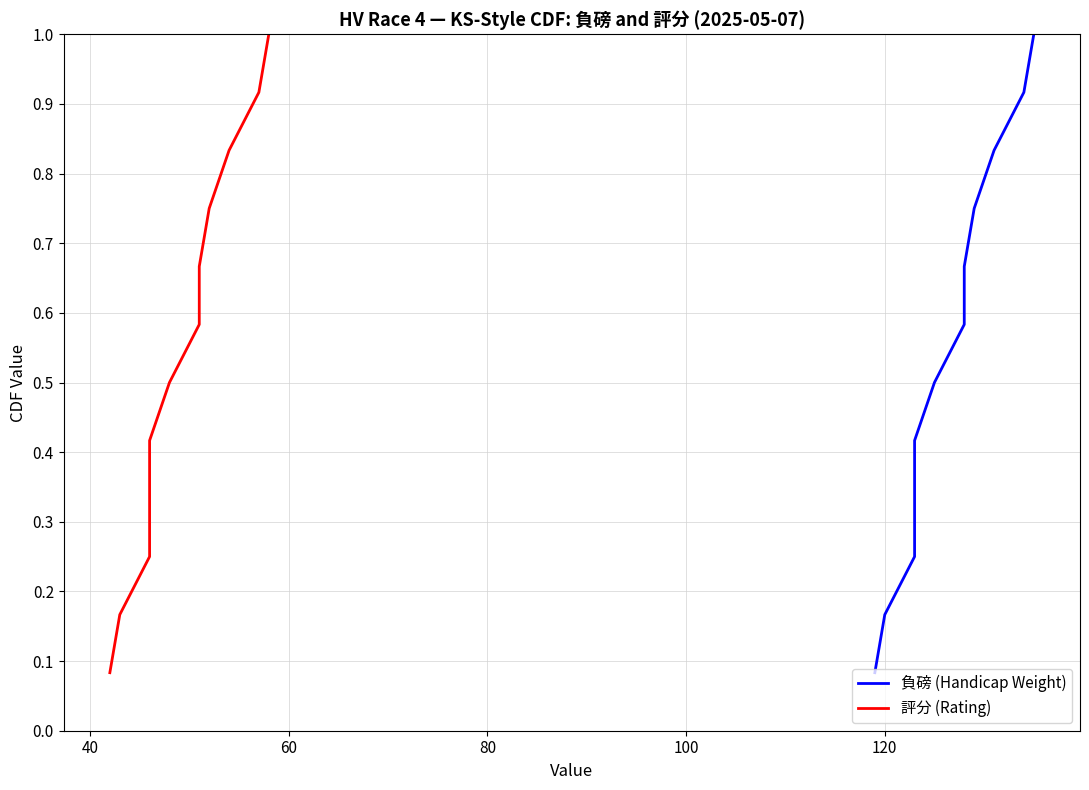

True or false: 評分 (Rating) has more than 0 interior local peaks.

False